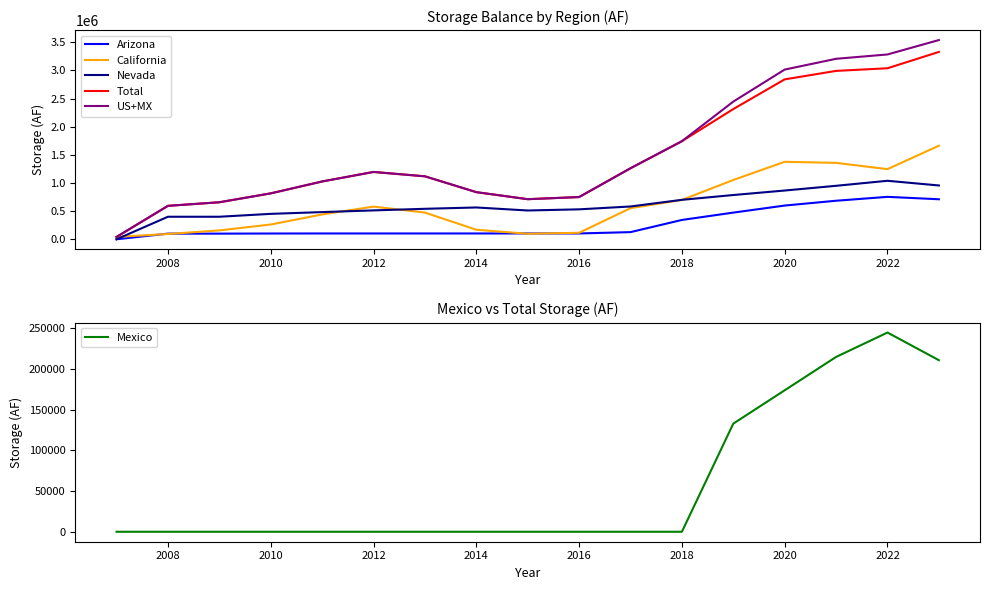

Where is the first local maximum for Total?

2012